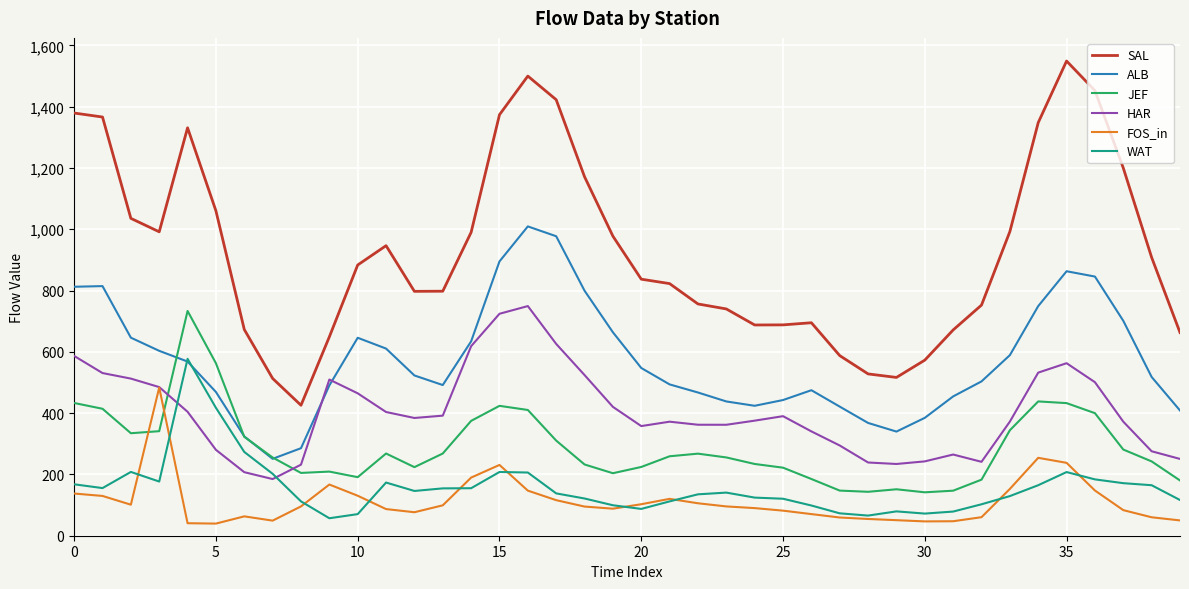

What is the highest value of the JEF series?

733.5